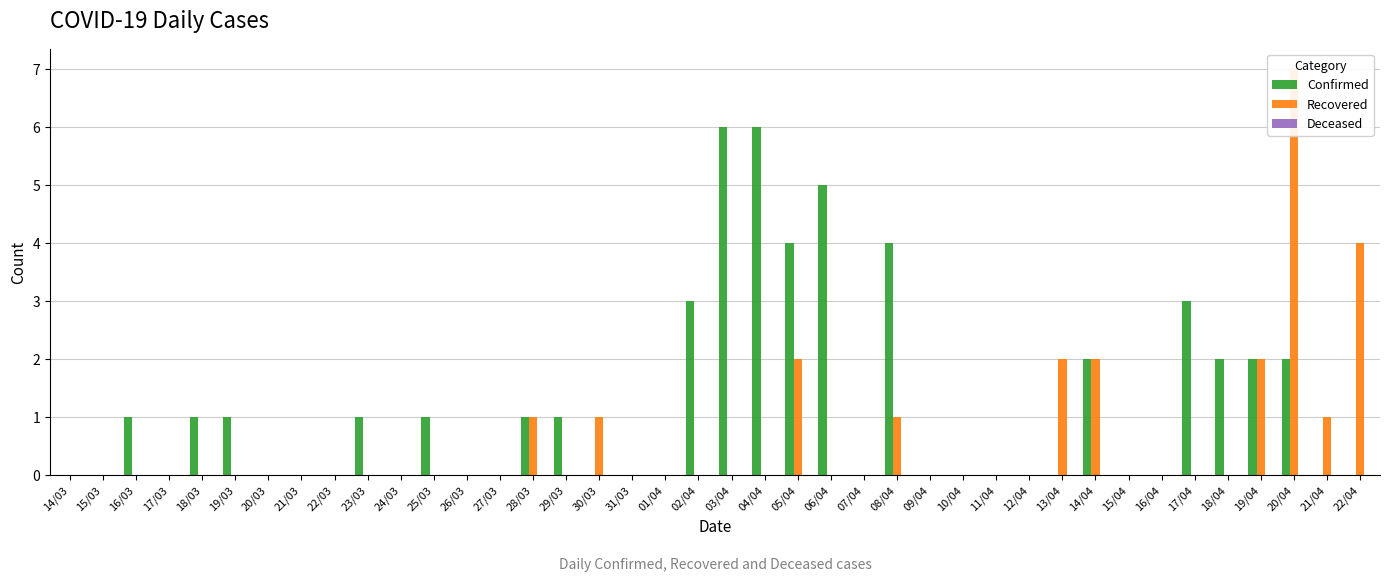

Reading right to left, list all the values displayed in this chart.

Confirmed: 22/04=0	21/04=0	20/04=2	19/04=2	18/04=2	17/04=3	16/04=0	15/04=0	14/04=2	13/04=0	12/04=0	11/04=0	10/04=0	09/04=0	08/04=4	07/04=0	06/04=5	05/04=4	04/04=6	03/04=6	02/04=3	01/04=0	31/03=0	30/03=0	29/03=1	28/03=1	27/03=0	26/03=0	25/03=1	24/03=0	23/03=1	22/03=0	21/03=0	20/03=0	19/03=1	18/03=1	17/03=0	16/03=1	15/03=0	14/03=0
Recovered: 22/04=4	21/04=1	20/04=7	19/04=2	18/04=0	17/04=0	16/04=0	15/04=0	14/04=2	13/04=2	12/04=0	11/04=0	10/04=0	09/04=0	08/04=1	07/04=0	06/04=0	05/04=2	04/04=0	03/04=0	02/04=0	01/04=0	31/03=0	30/03=1	29/03=0	28/03=1	27/03=0	26/03=0	25/03=0	24/03=0	23/03=0	22/03=0	21/03=0	20/03=0	19/03=0	18/03=0	17/03=0	16/03=0	15/03=0	14/03=0
Deceased: 22/04=0	21/04=0	20/04=0	19/04=0	18/04=0	17/04=0	16/04=0	15/04=0	14/04=0	13/04=0	12/04=0	11/04=0	10/04=0	09/04=0	08/04=0	07/04=0	06/04=0	05/04=0	04/04=0	03/04=0	02/04=0	01/04=0	31/03=0	30/03=0	29/03=0	28/03=0	27/03=0	26/03=0	25/03=0	24/03=0	23/03=0	22/03=0	21/03=0	20/03=0	19/03=0	18/03=0	17/03=0	16/03=0	15/03=0	14/03=0